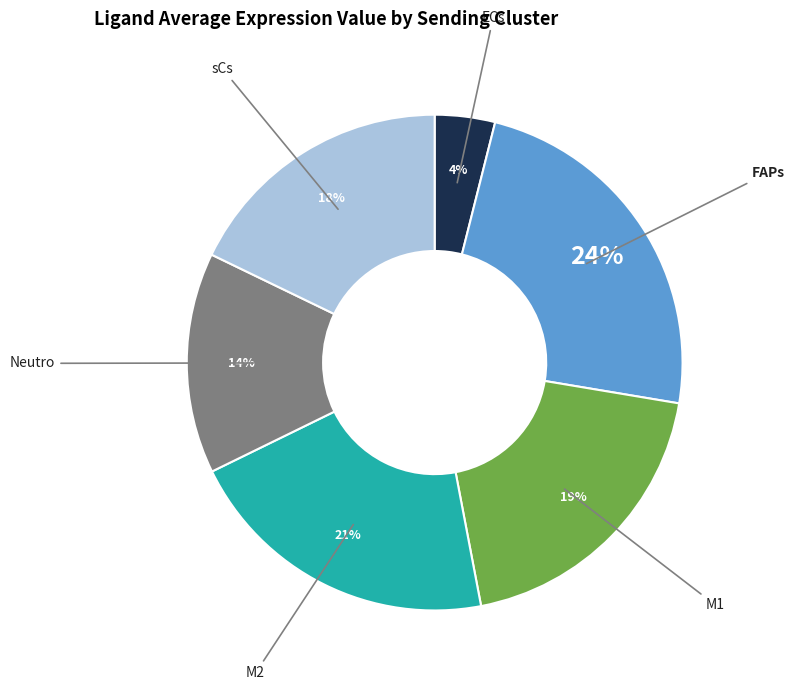

Is there any slice that represents more than half of the pie?

No